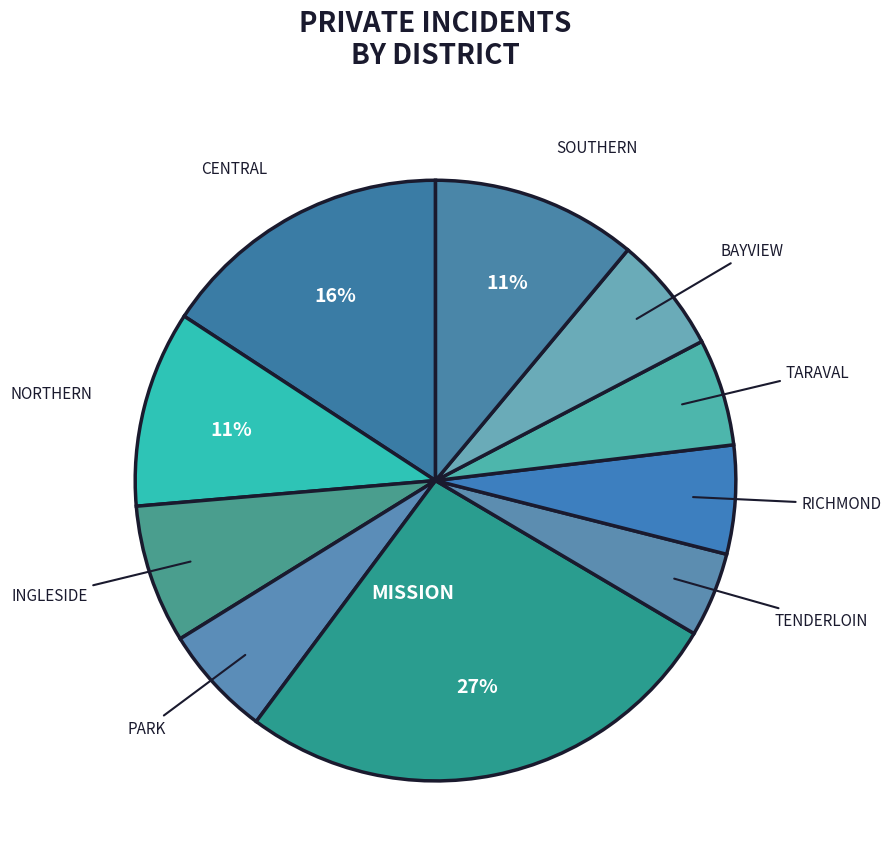

How many segments does this pie chart have?

10